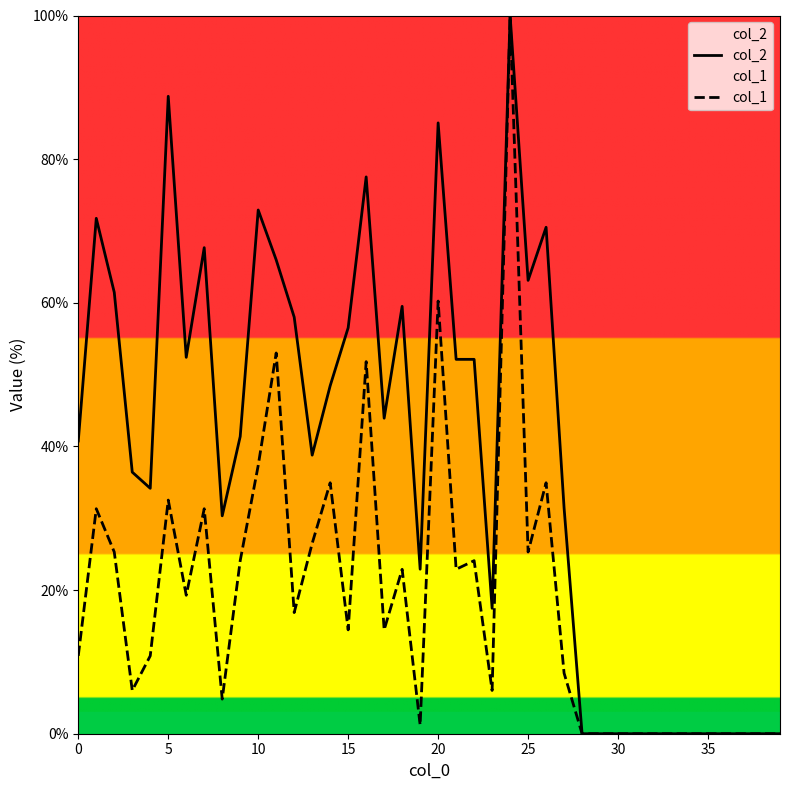

At which category is the sum across all series the highest?

24